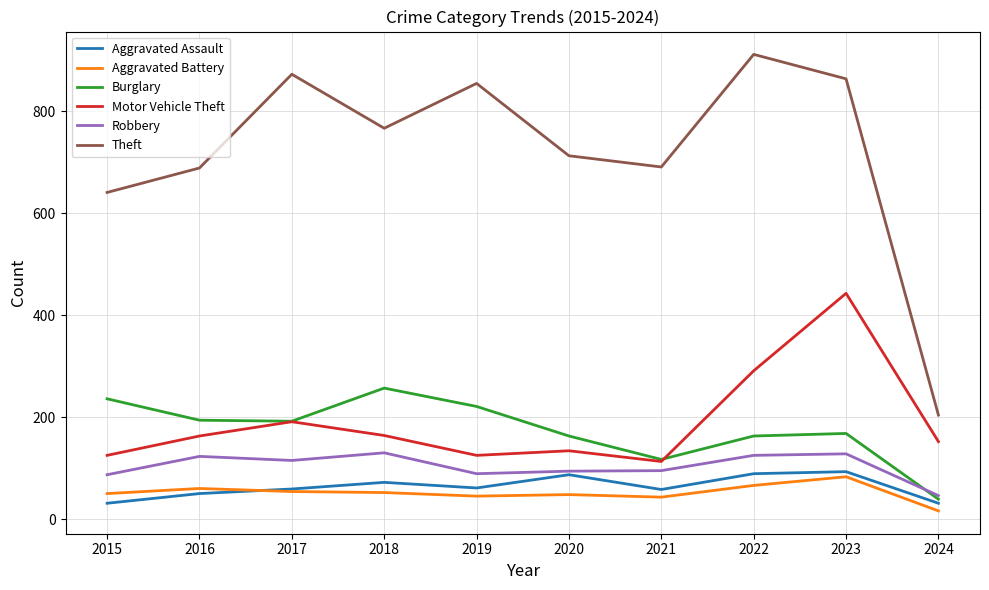

True or false: Aggravated Battery and Motor Vehicle Theft intersect in this chart.

False